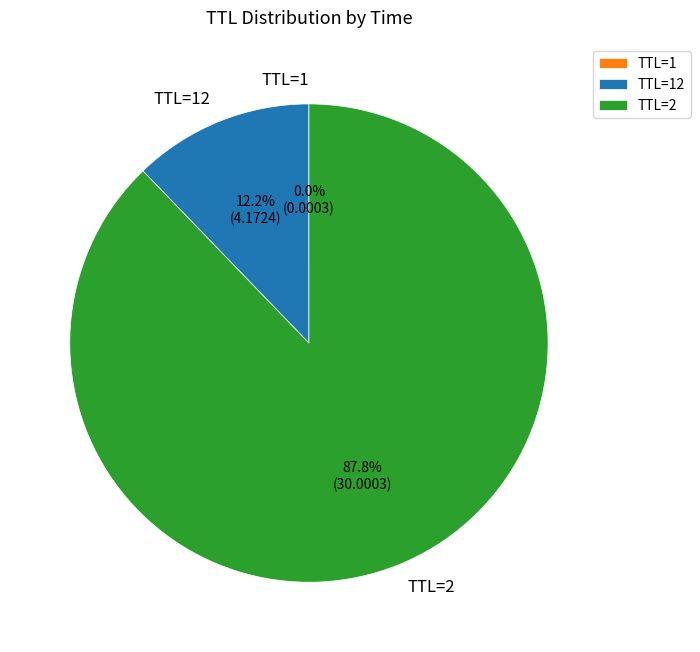

Does any single category account for the majority?

Yes